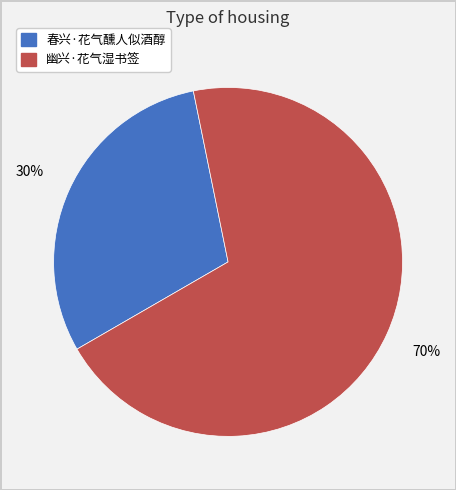

What is the ratio of the value at 春兴·花气醺人似酒醇 to the value at 幽兴·花气湿书签?

0.4